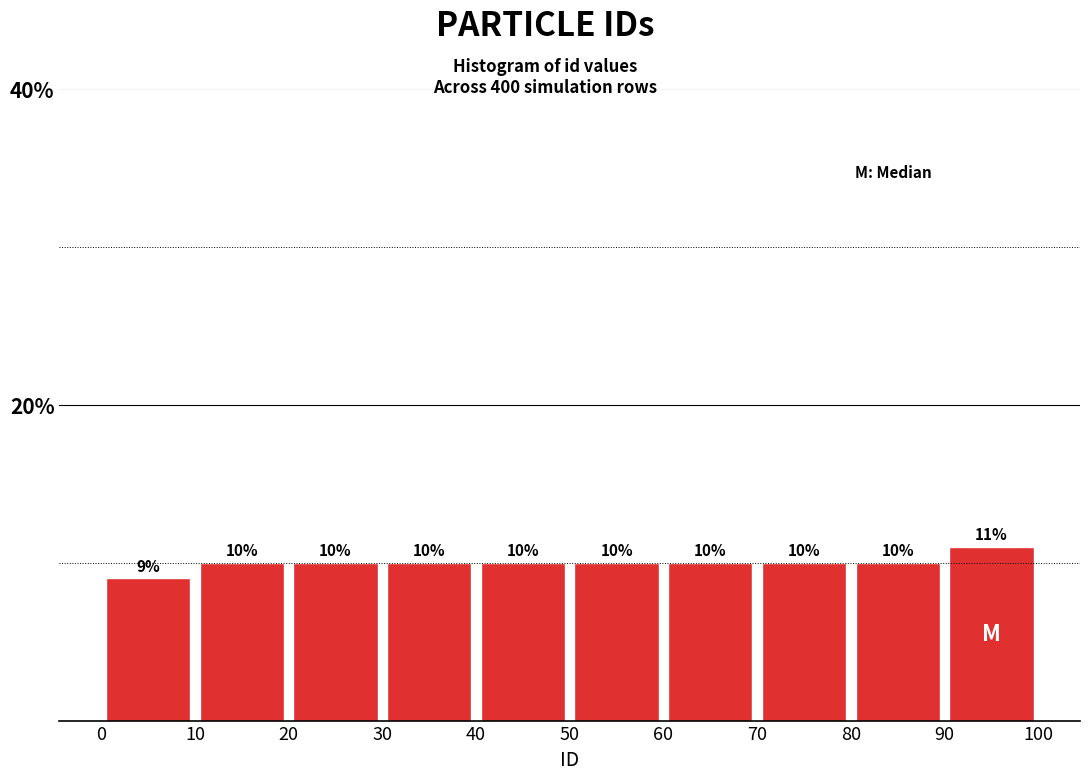

What is the height of the bar covering 30 to 40 on the x-axis?

10